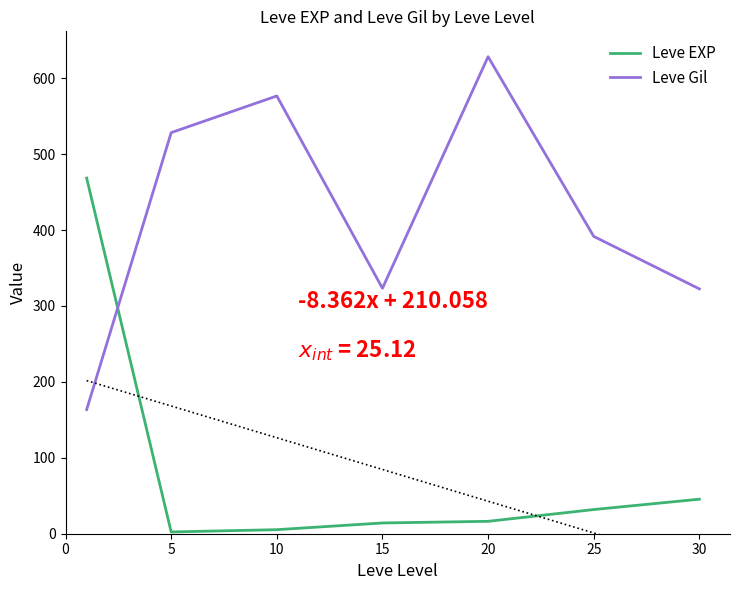

True or false: Leve Gil has a value of 713.4 at 5.

False